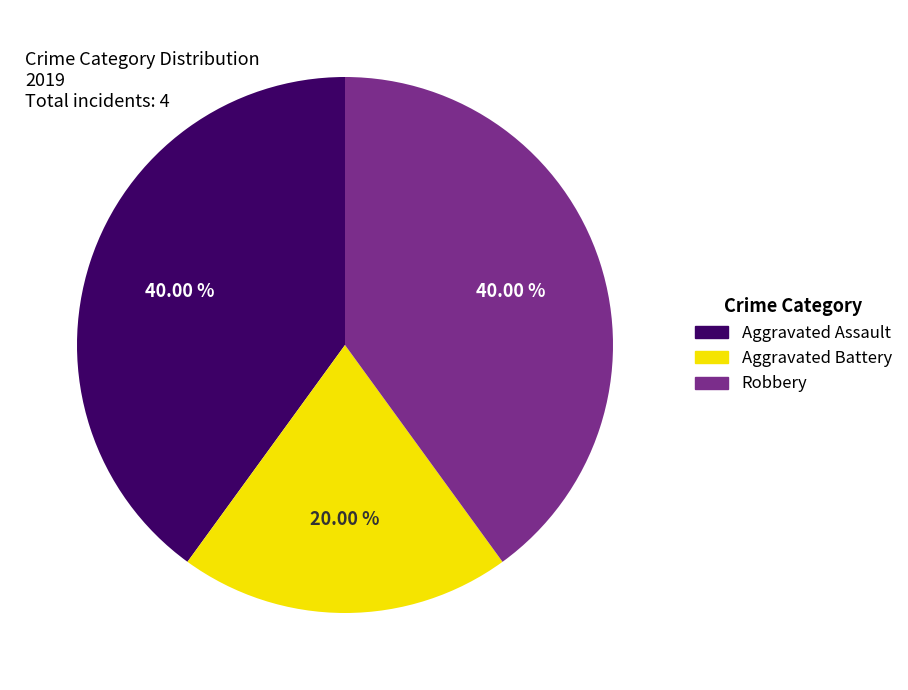

Count the number of slices in the pie.

3